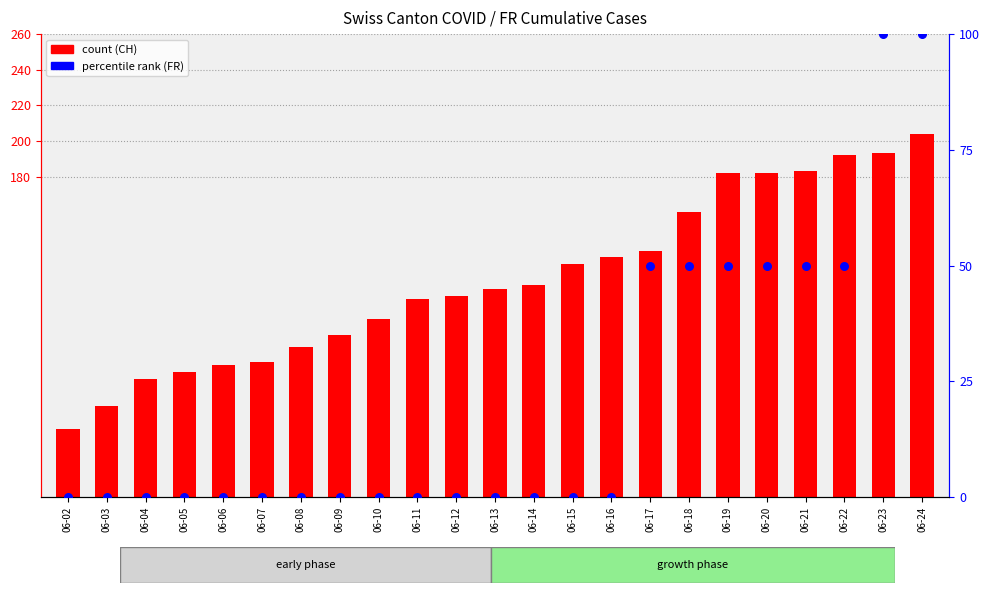

At which category is the sum across all series the highest?

06-24